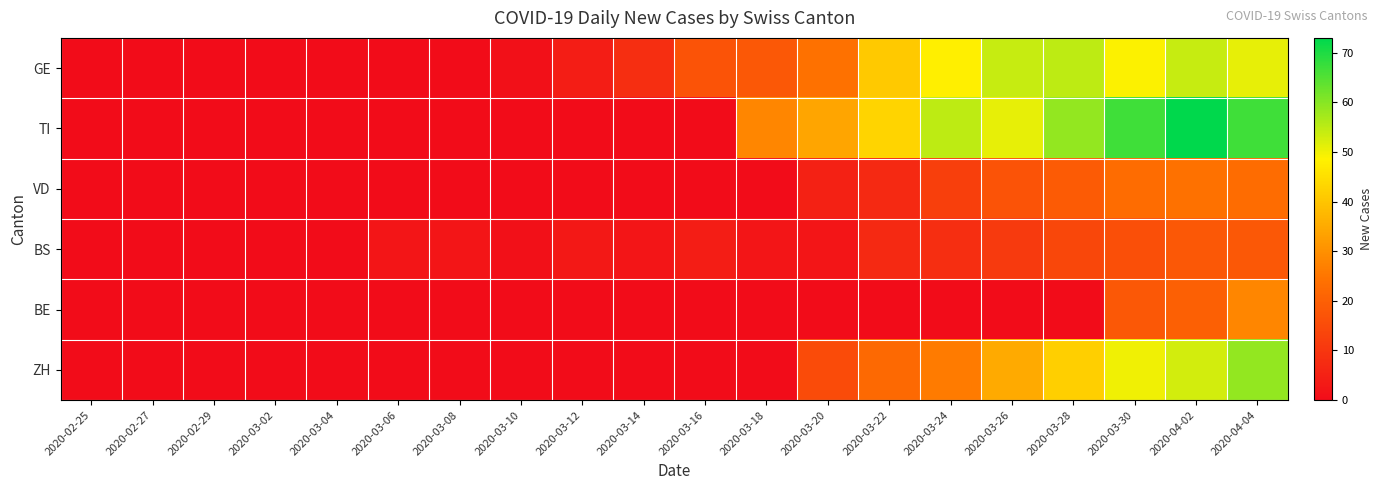

Between 2020-03-22 and 2020-04-02, which series saw the biggest shift?

ZH